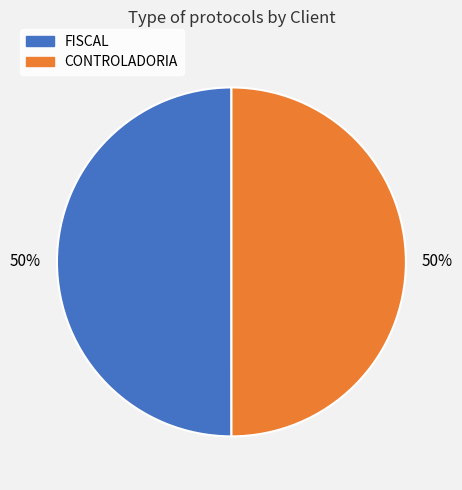

True or false: FISCAL accounts for 60% of the total.

False